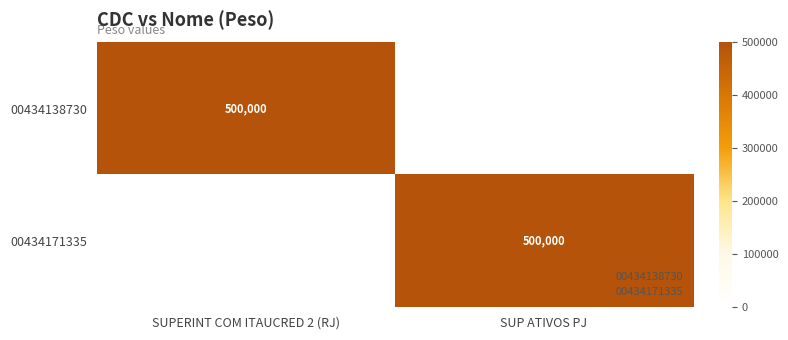

List the series in order of their peak value, lowest first.

00434138730, 00434171335